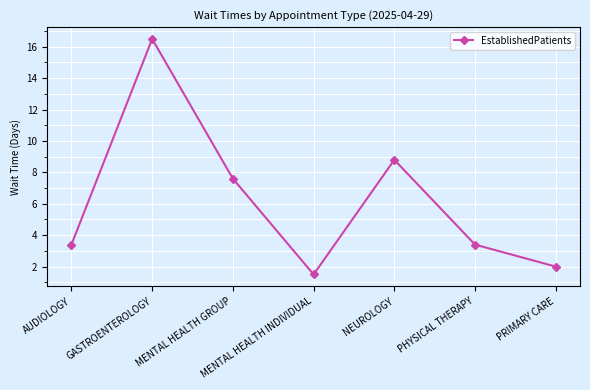

What value does the data have at PHYSICAL THERAPY?

3.4